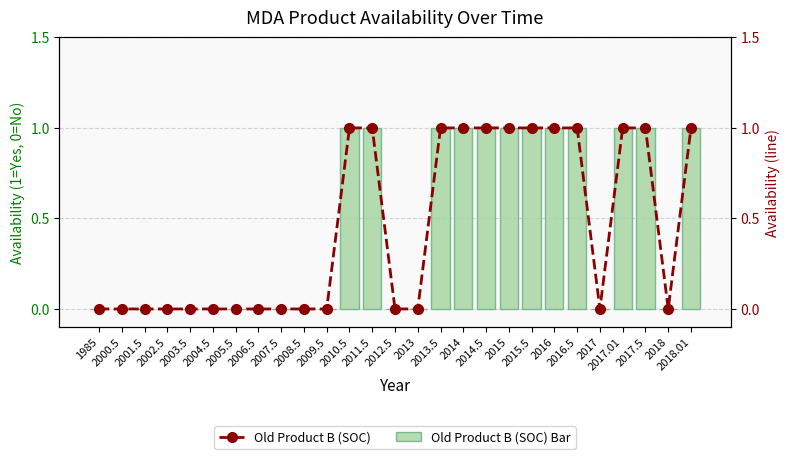

What is the difference between the maximum and minimum values in the Old Product B (SOC) Bar series?

1